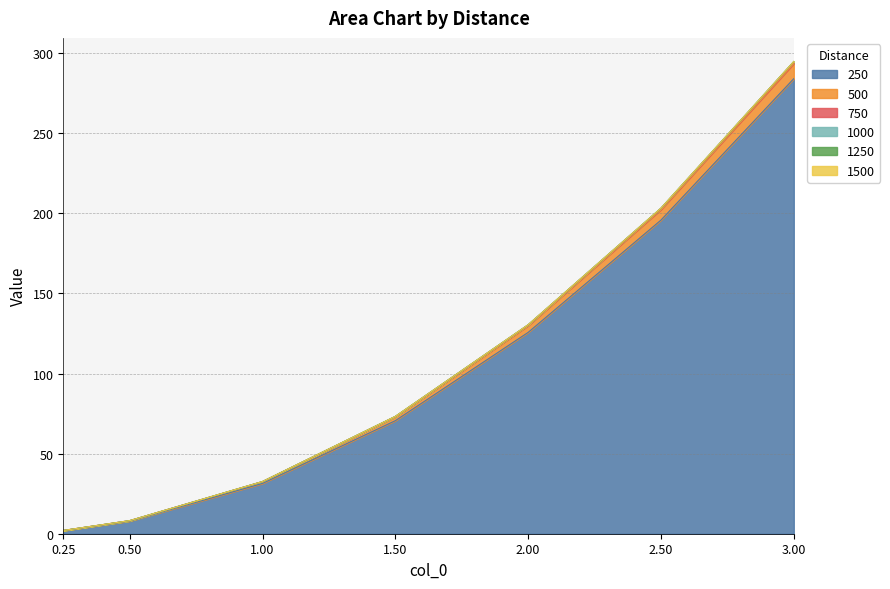

At which category is the sum across all series the highest?

3.00